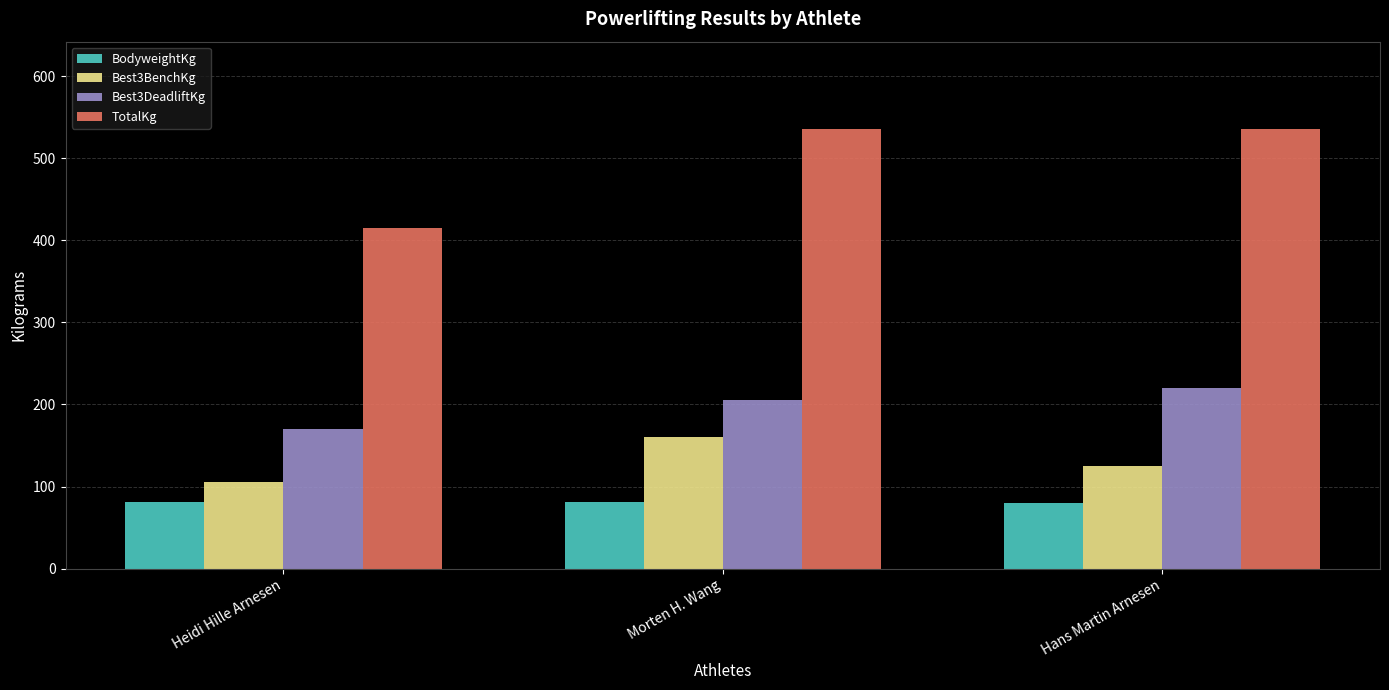

What is the maximum value shown in the chart?

535.0